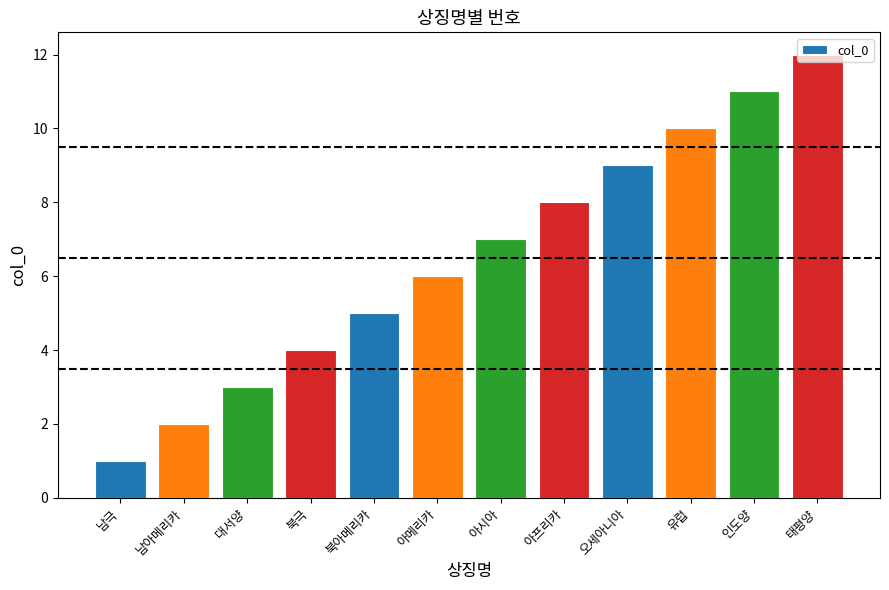

What is the difference between the values at 아시아 and 아프리카?

1